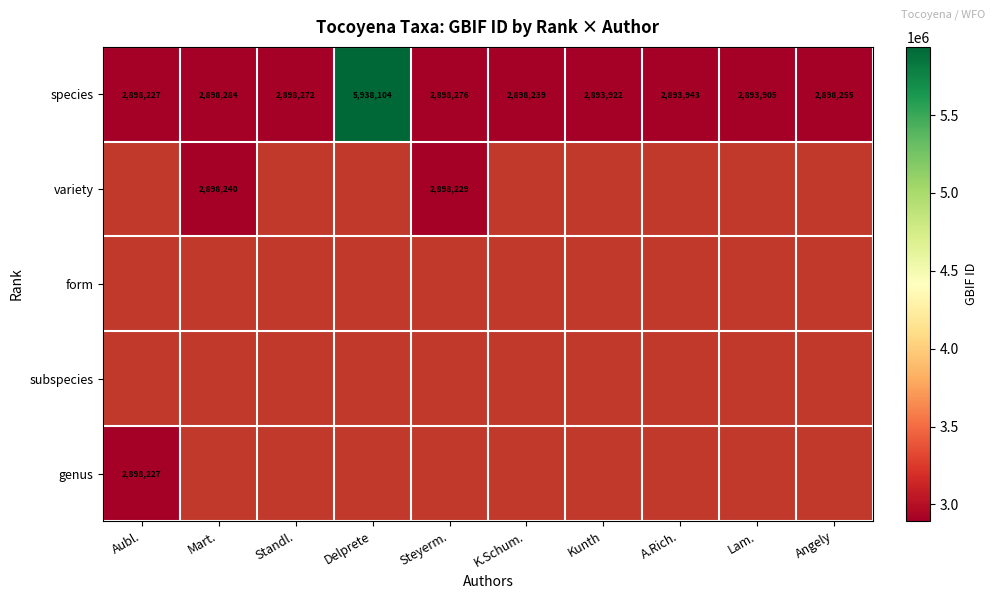

What is the difference between the second highest and second lowest values in the species series?

4362